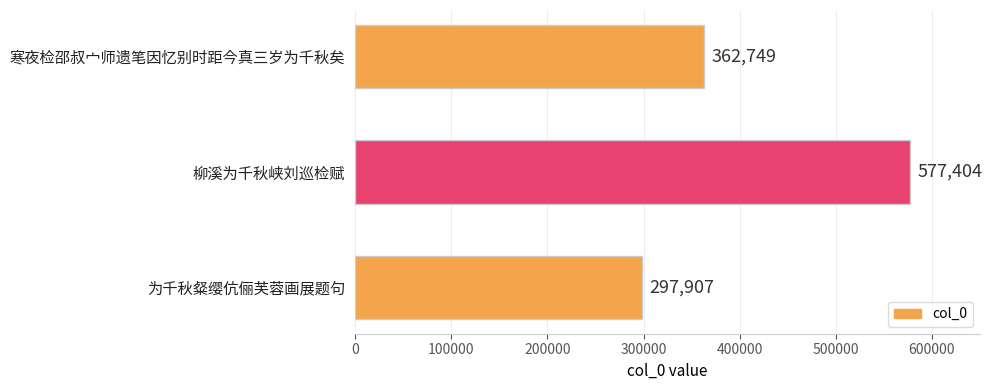

Reading top to bottom, transcribe all the data shown in this chart.

寒夜检邵叔宀师遗笔因忆别时距今真三岁为千秋矣=362749	柳溪为千秋峡刘巡检赋=577404	为千秋粲缨伉俪芙蓉画展题句=297907